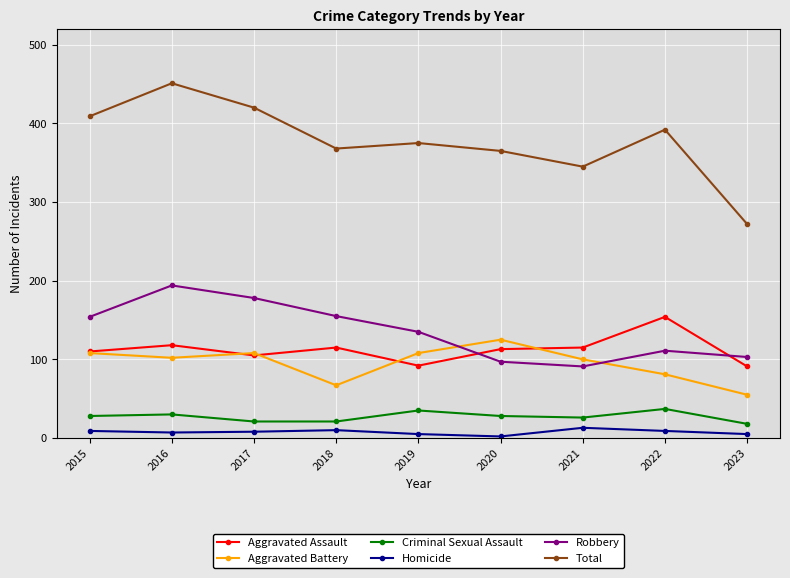

What is the approximate value of Robbery at 2017?

178